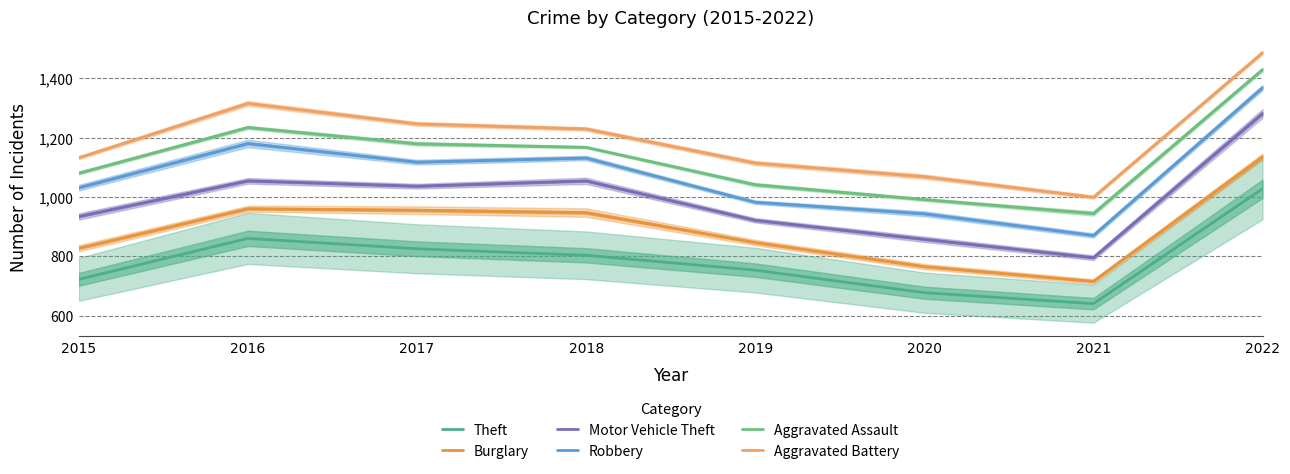

True or false: Robbery has a value of 944 at 2020.

True